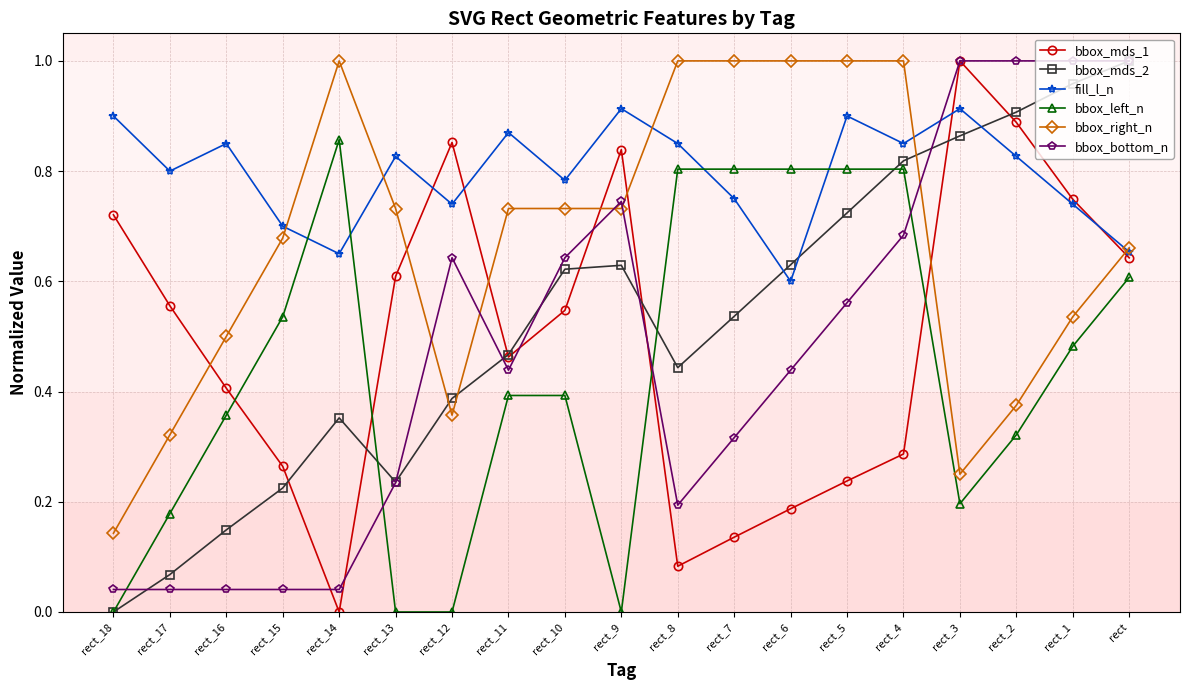

The bbox_mds_1 series shows 0.1 at rect_16. True or false?

False